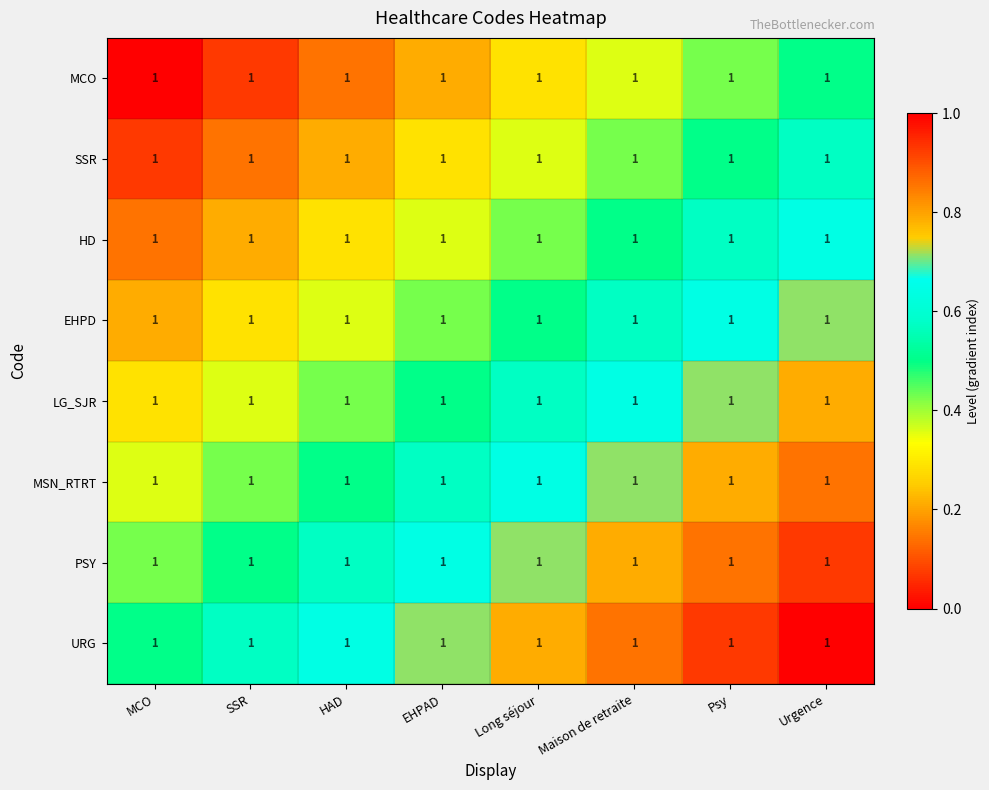

What is the spread (max minus min) of values at EHPAD?

0.5